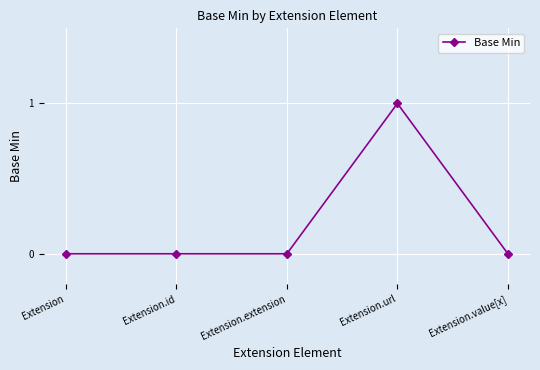

What is the label of the 3rd point from the right?

Extension.extension